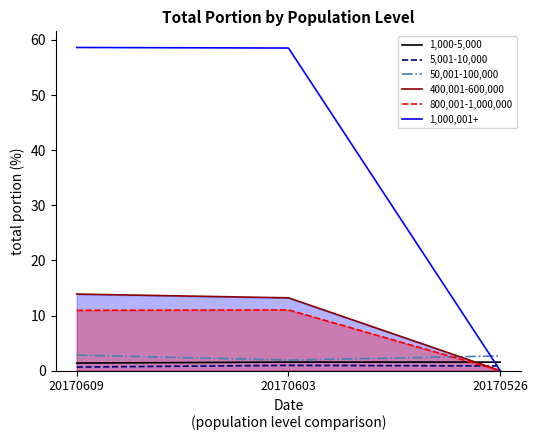

True or false: 5,001-10,000 has a value of 0.2 at 20170609.

False